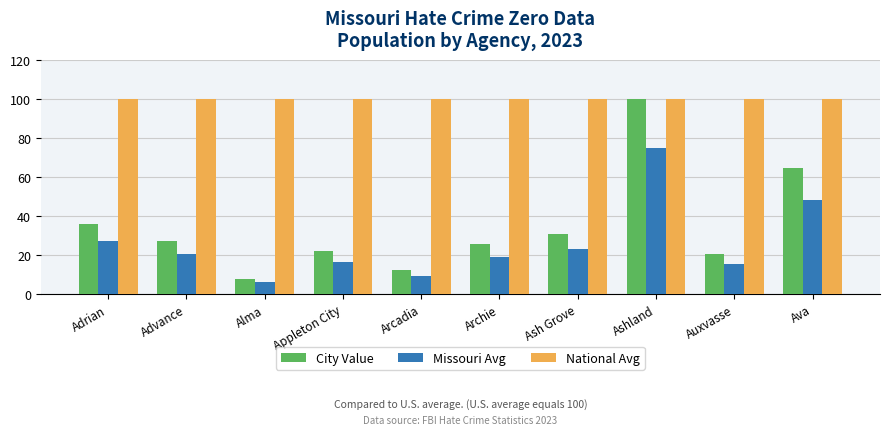

What is the sum of the City Value values at Adrian and Ash Grove?

66.8